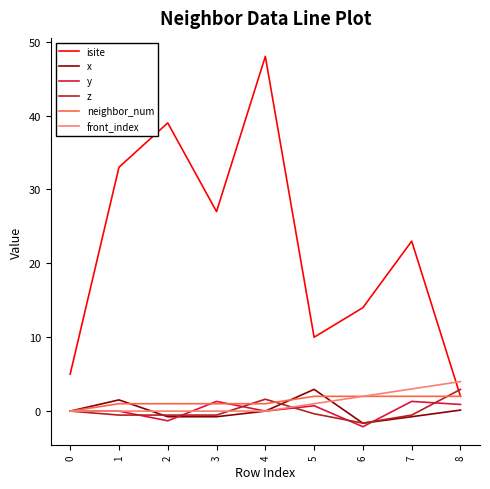

What is the maximum value for isite?

48.0